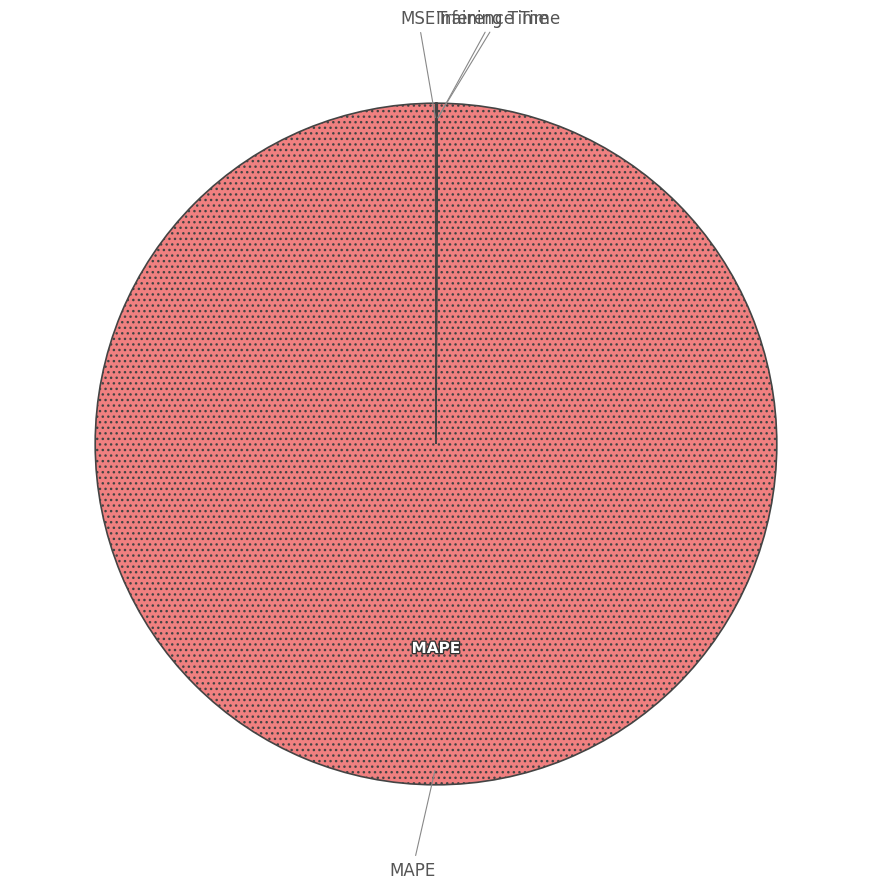

The MAPE slice represents 100% of the pie. True or false?

True